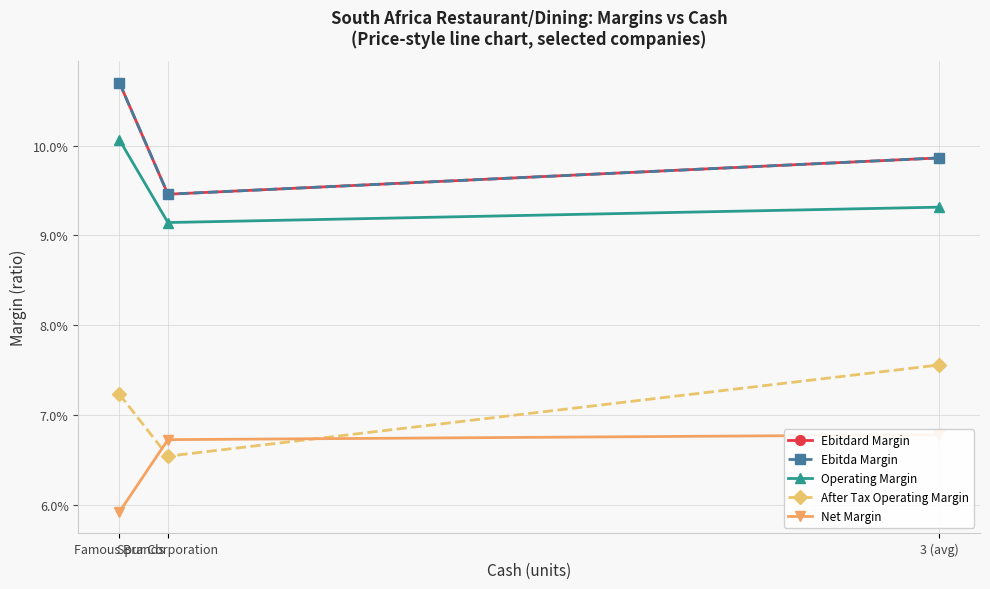

Between Famous Brands and Spur Corporation, which is larger?

Famous Brands